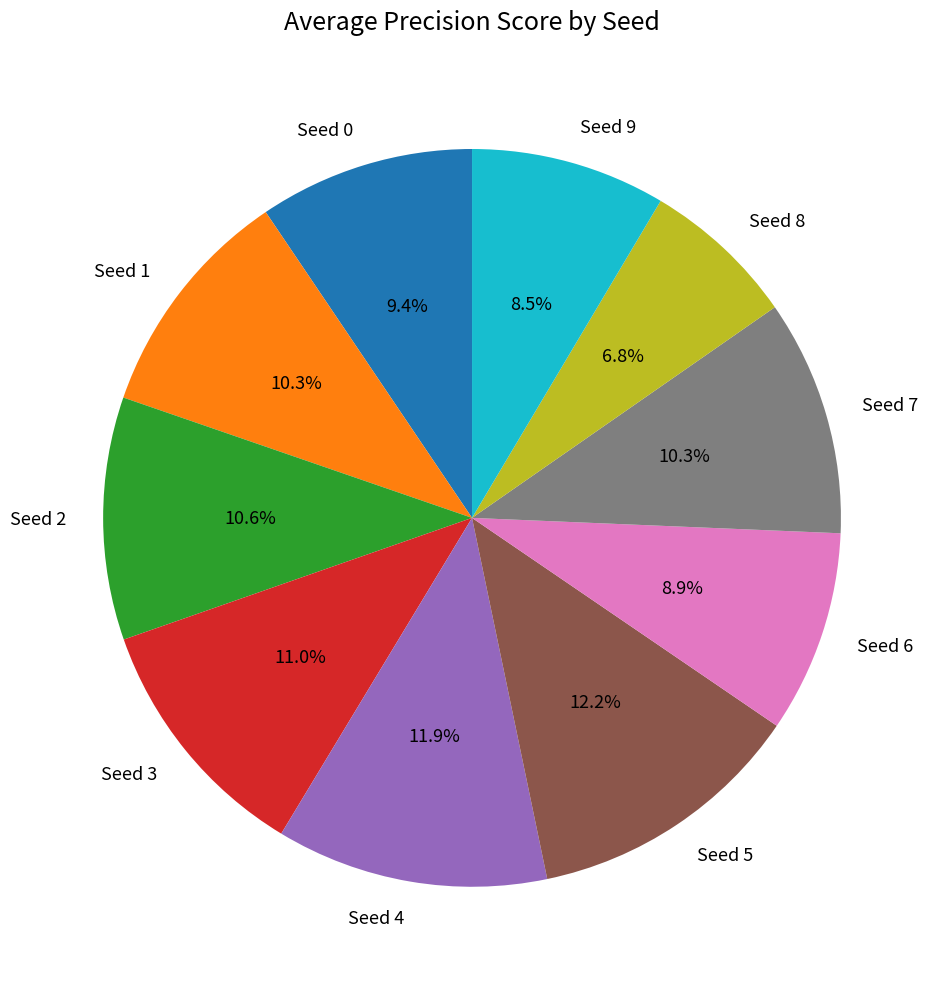

To the nearest percent, what is the difference between the largest and smallest slice percentages?

5%